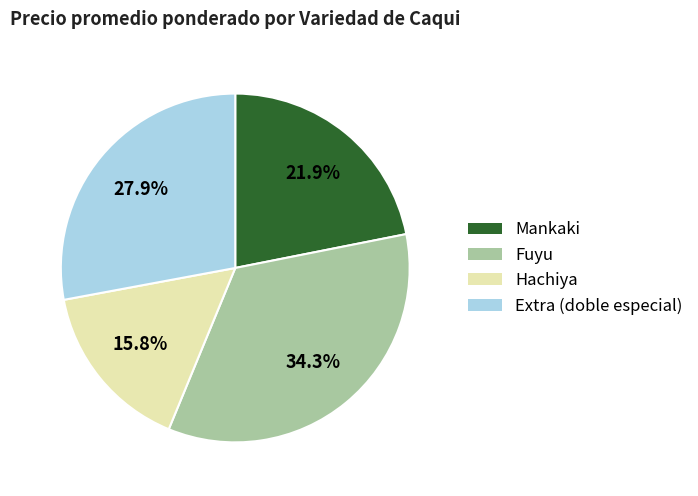

What portion of the pie excludes Fuyu?

65.7%